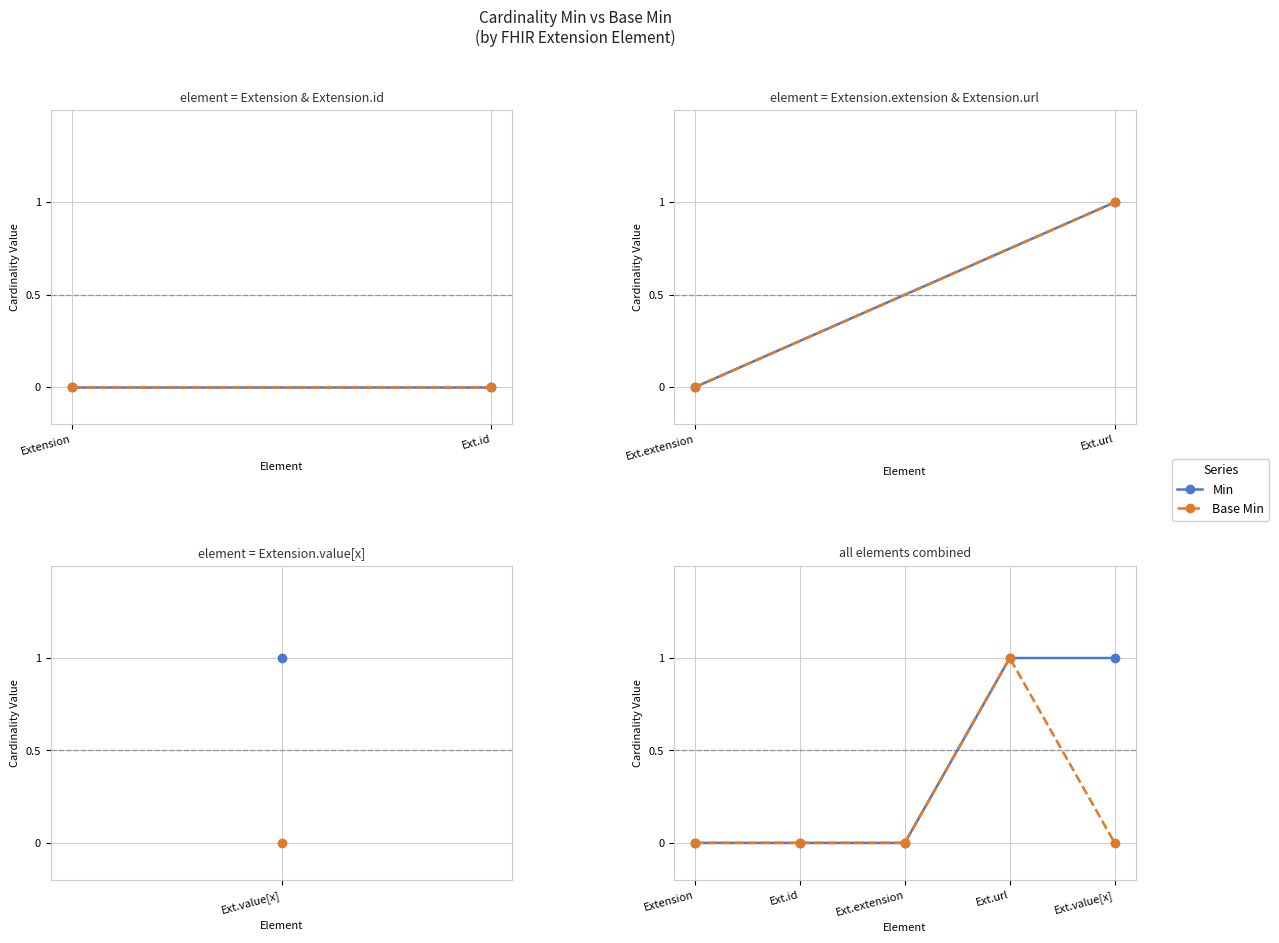

Reading left to right, transcribe all the data shown in this chart.

Min: Extension=0	Ext.id=0	Ext.extension=0	Ext.url=1	Ext.value[x]=1
Base Min: Extension=0	Ext.id=0	Ext.extension=0	Ext.url=1	Ext.value[x]=0